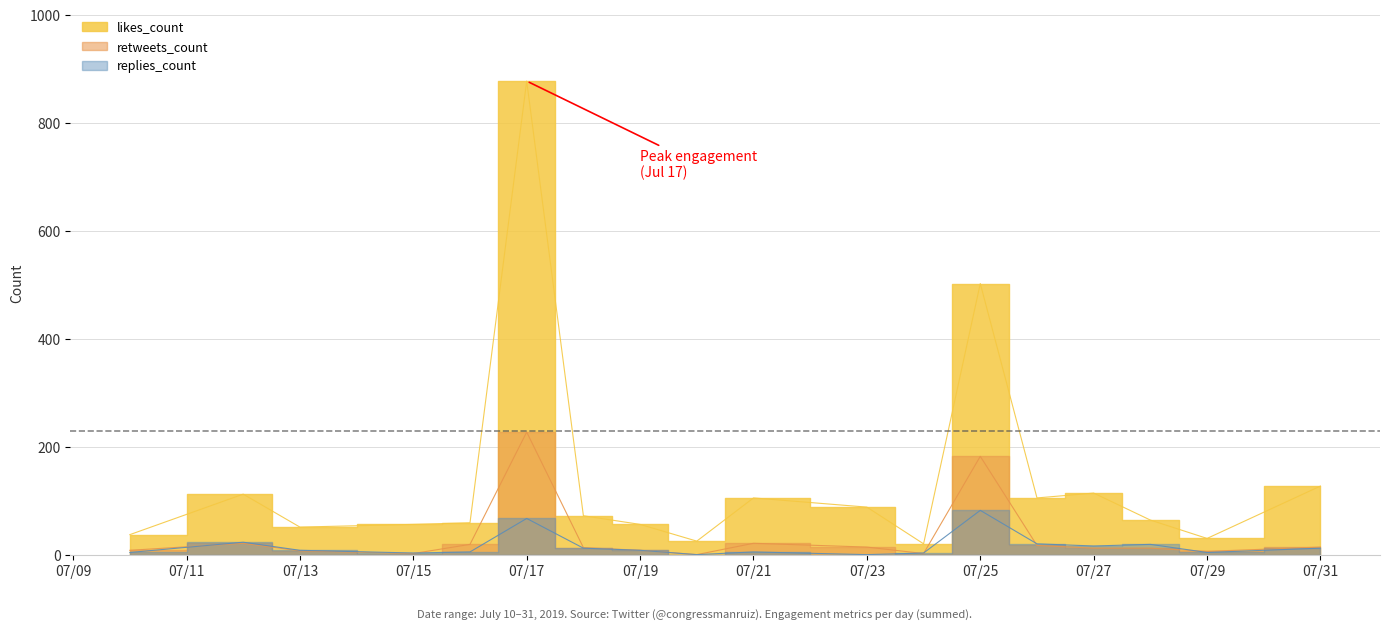

Count the number of categories in the chart.

18